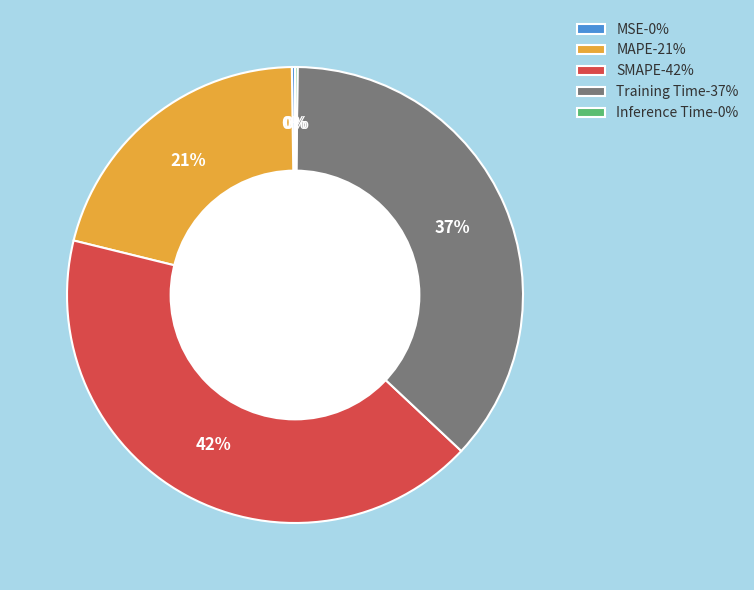

Is there any slice that represents more than half of the pie?

No